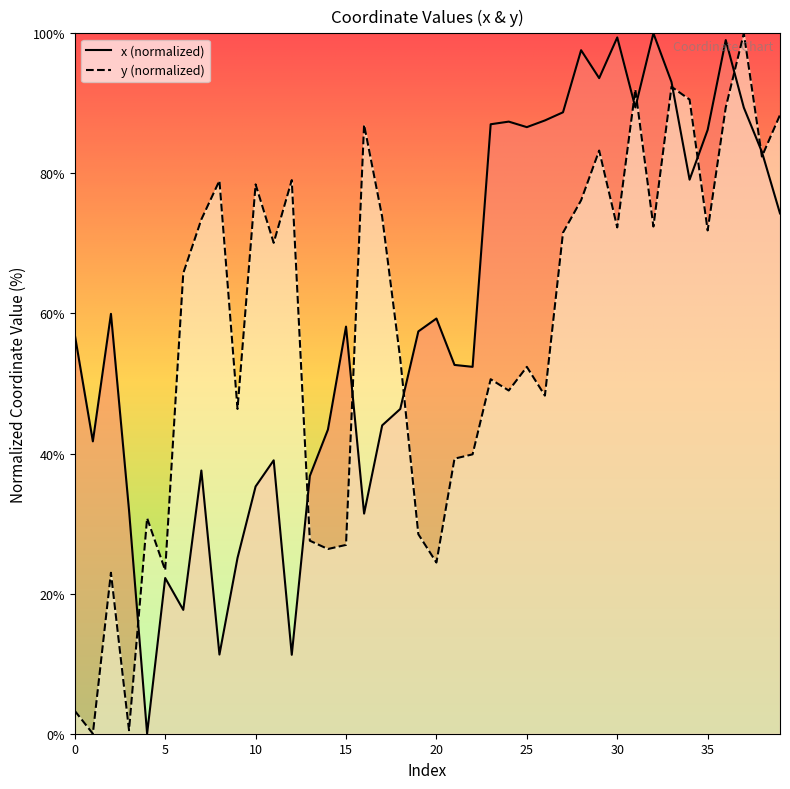

Rank the series by their maximum value, from lowest to highest.

x, y